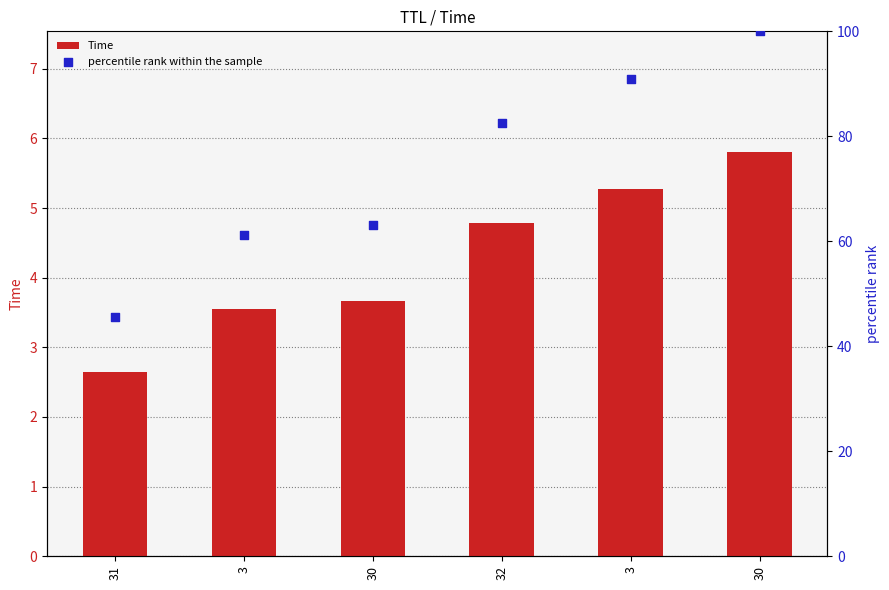

Which series has the largest Y range (max minus min)?

percentile rank within the sample